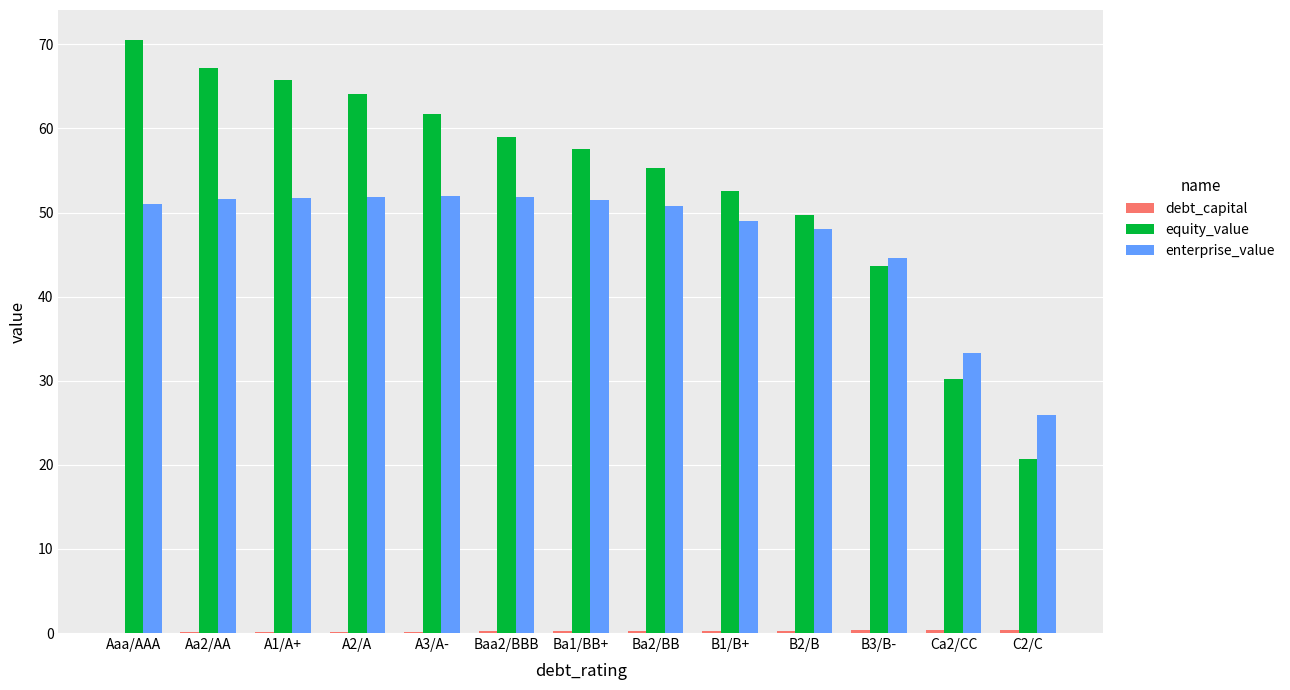

The equity_value series shows 70.6 at Aaa/AAA. True or false?

True